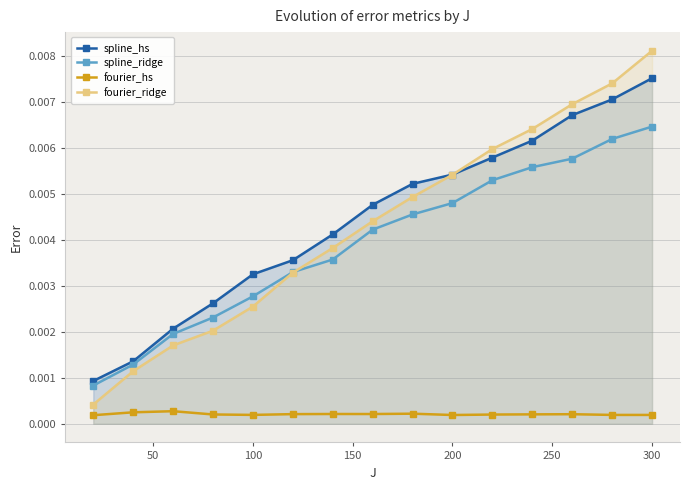

How many lines are shown in the chart?

4